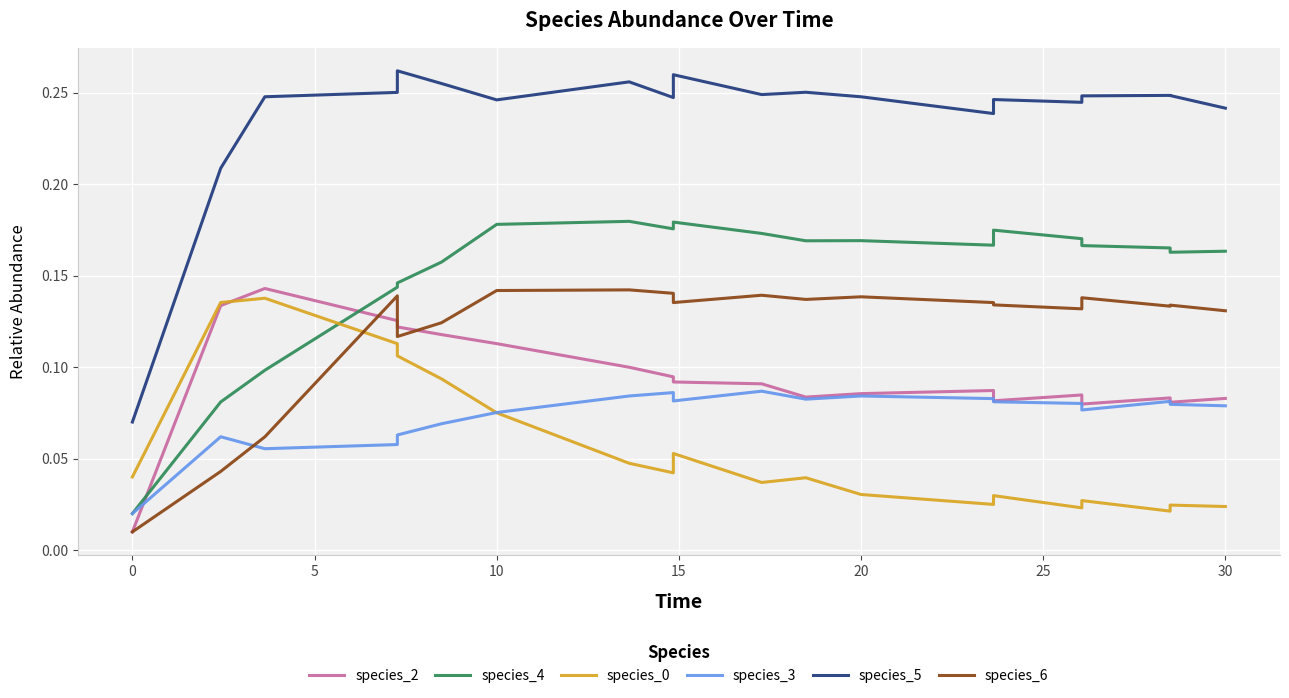

The species_6 series shows 0.1 at 15. True or false?

True